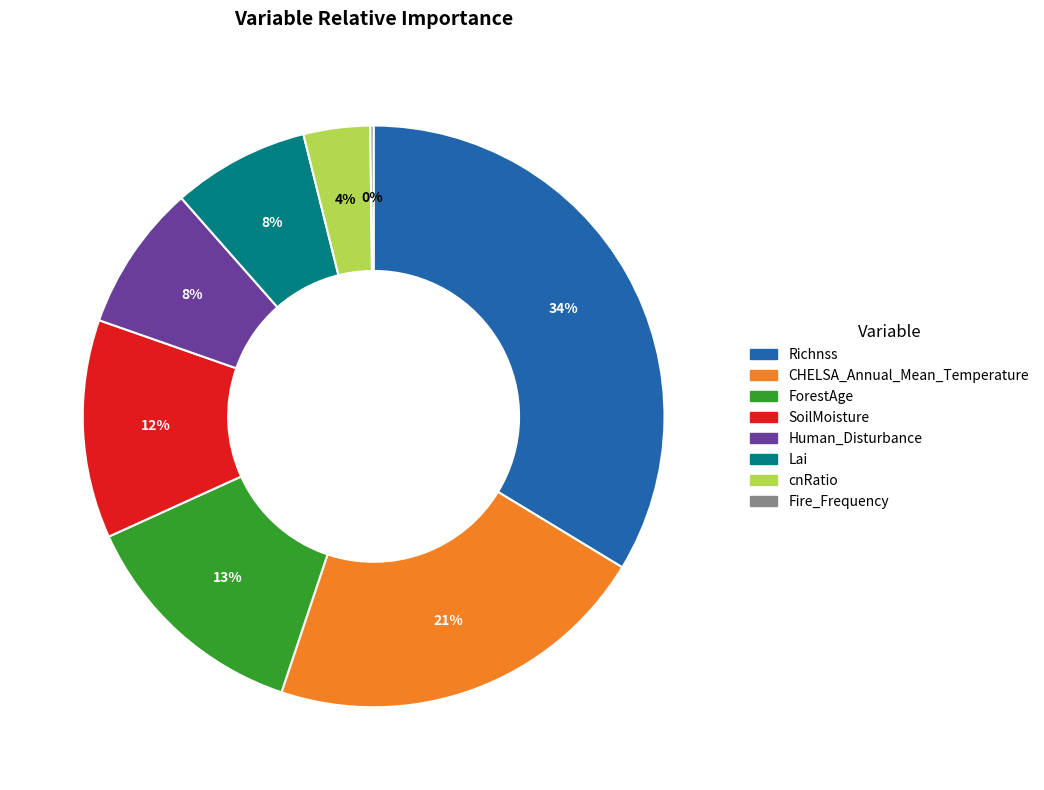

To the nearest percent, what percentage of the pie is Human_Disturbance?

8%